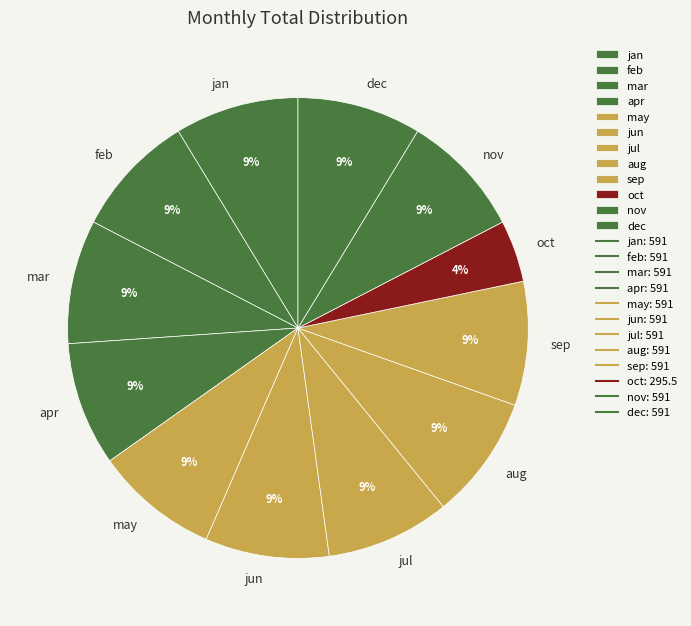

To the nearest percent, what is the average slice percentage?

8%